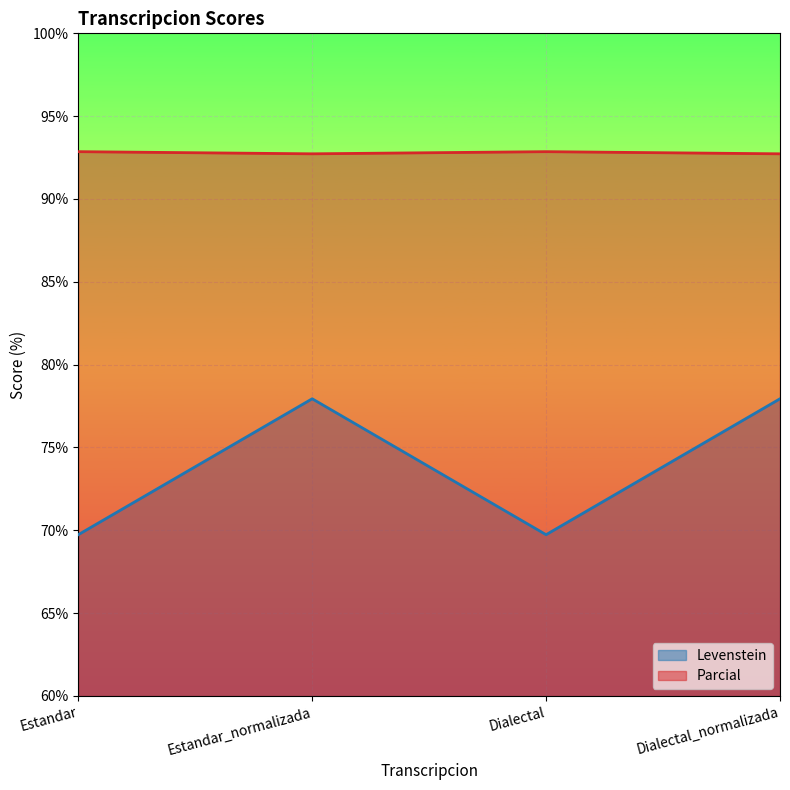

The value of Levenstein at Dialectal_normalizada is 77.9. True or false?

True